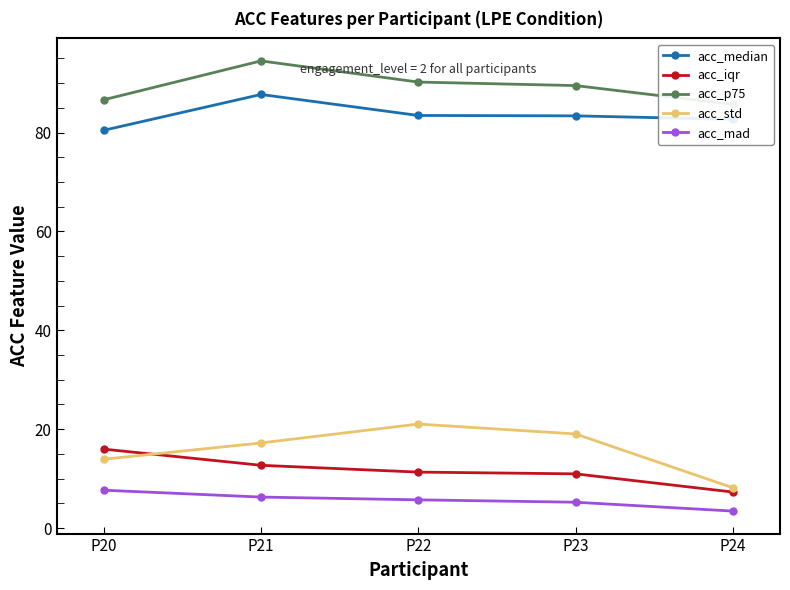

Is it true that acc_iqr equals 16.0 at P20?

True